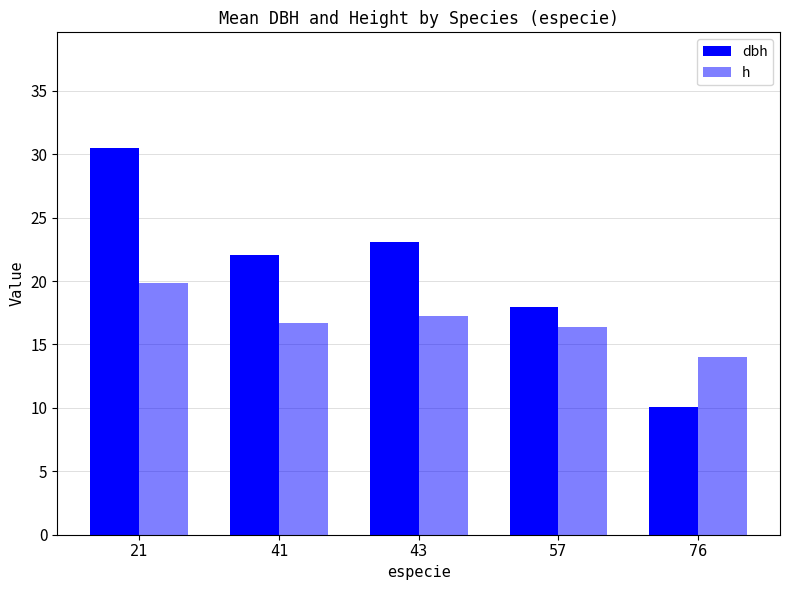

What is the spread (max minus min) of values at 57?

1.5